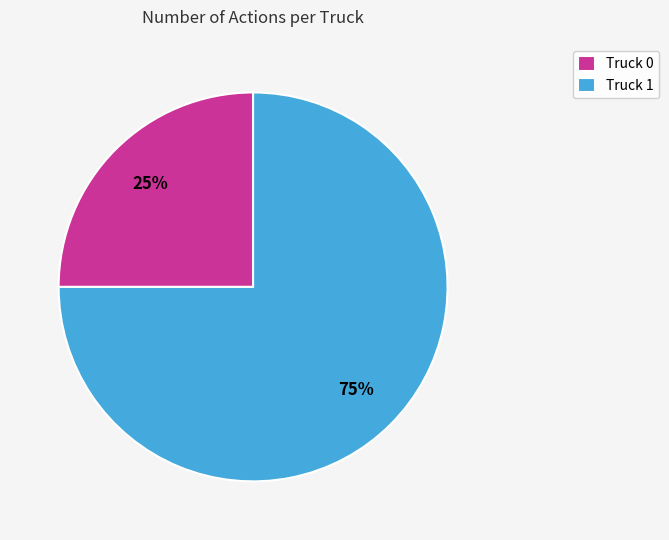

Count the number of slices in the pie.

2